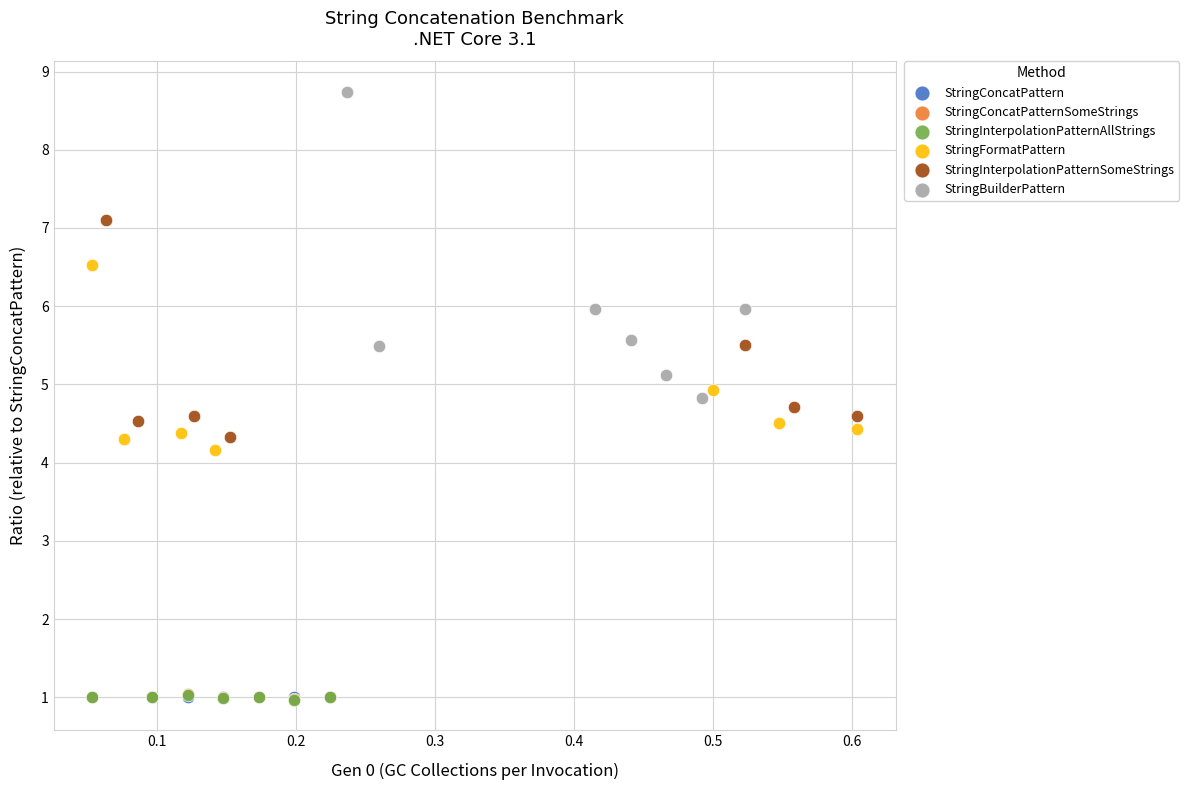

Which series reaches the maximum Y coordinate?

StringBuilderPattern